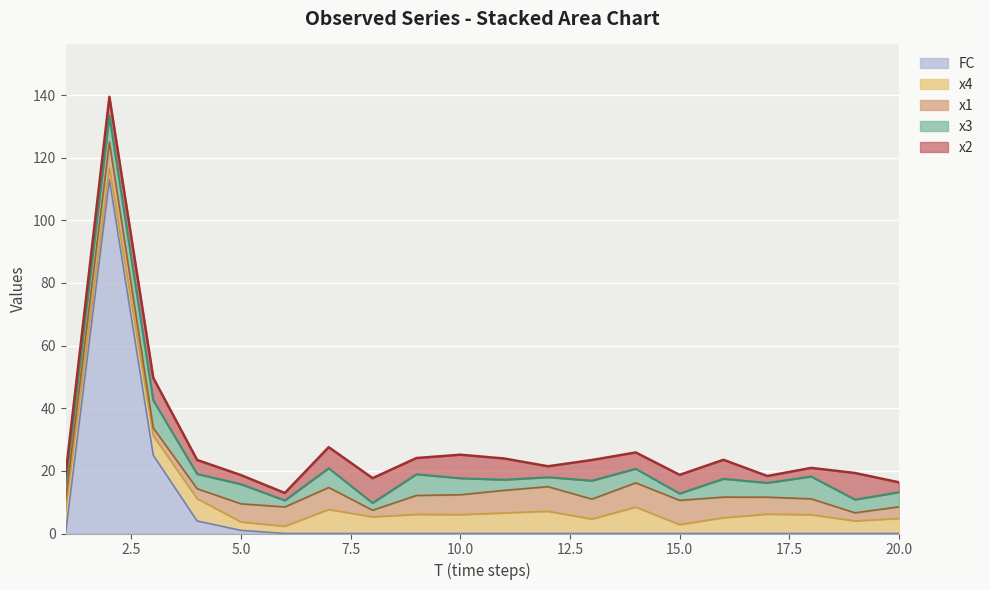

Which series has the largest total across all categories?

FC